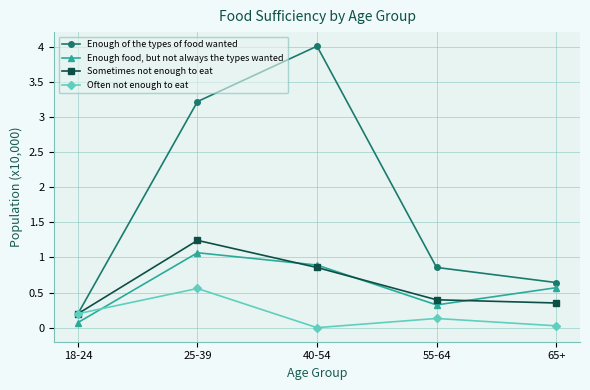

How many interior local peaks does the Enough of the types of food wanted series have?

1